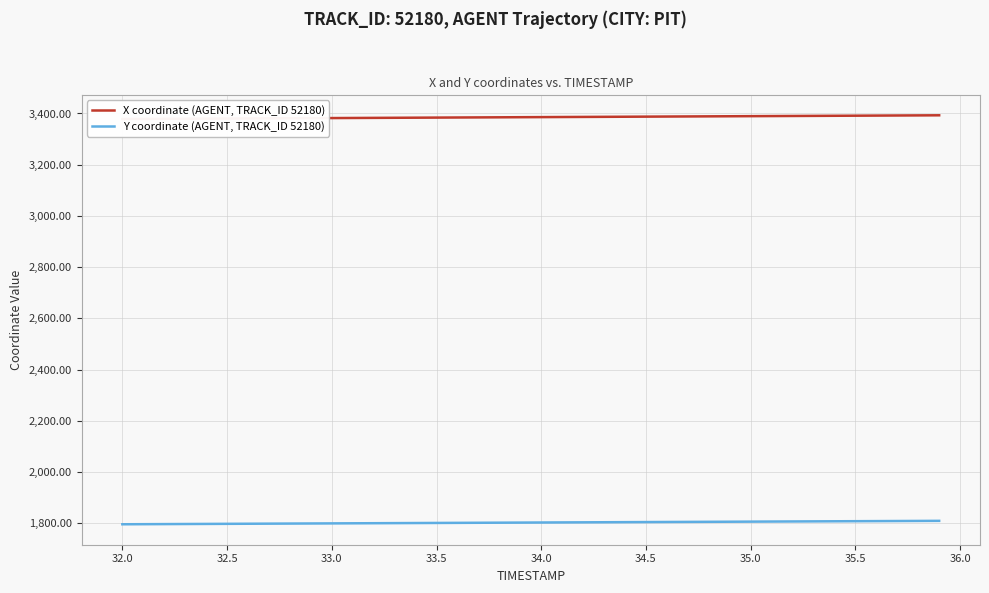

The value of Y coordinate (AGENT, TRACK_ID 52180) at 34.5 is 1804.1. True or false?

True